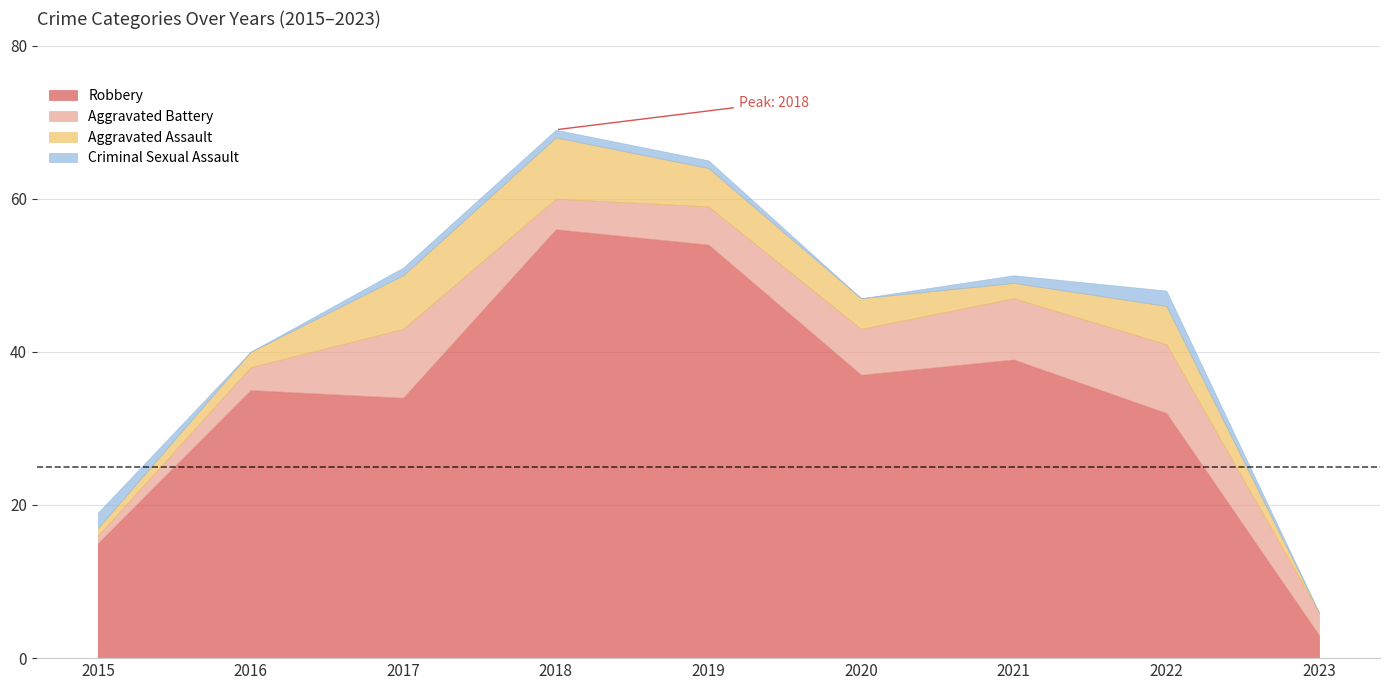

What is the total value across all series at 2023?

6